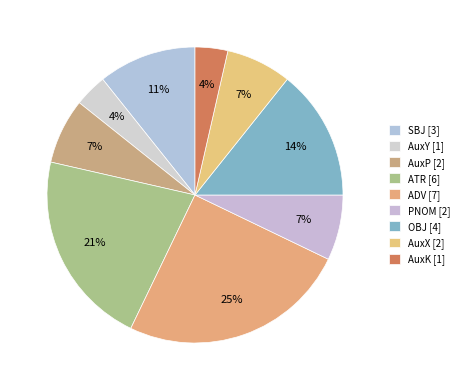

How many segments does this pie chart have?

9